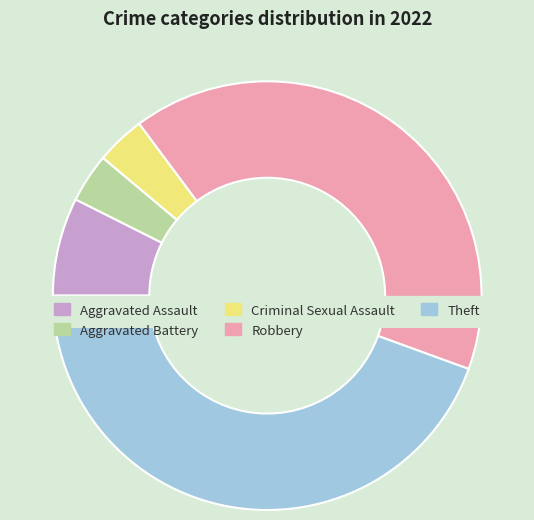

Count the number of slices in the pie.

5